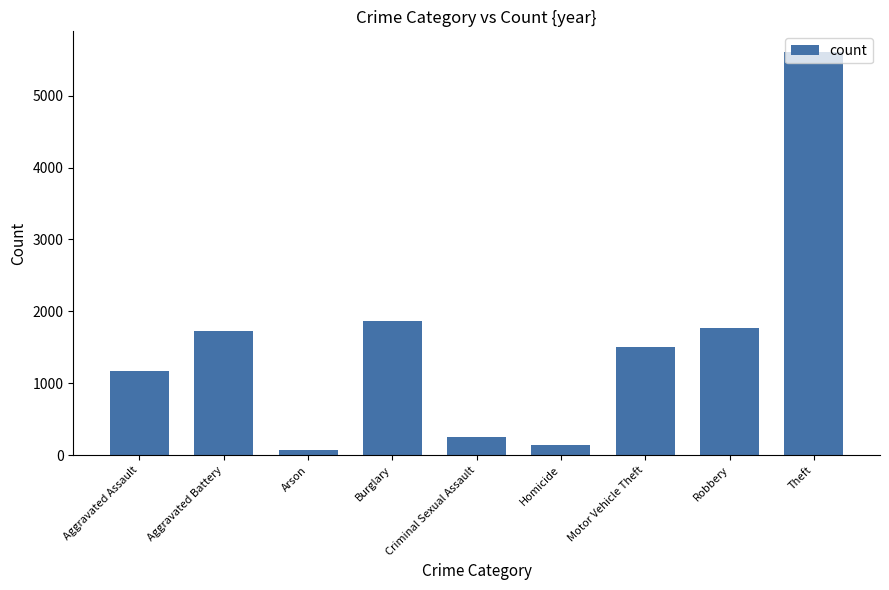

Read the value at Theft.

5613